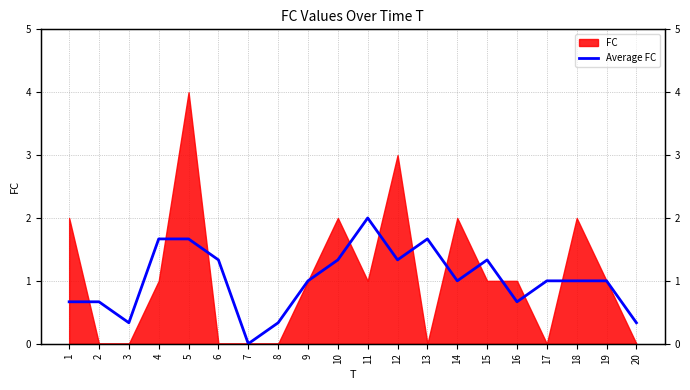

What is the value of the 2nd point from the left?

0.7